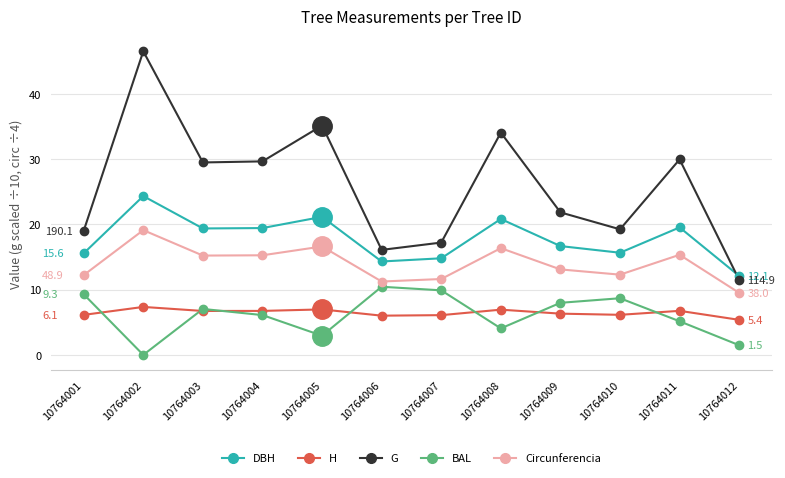

True or false: H has a value of 7.9 at 10764012.

False